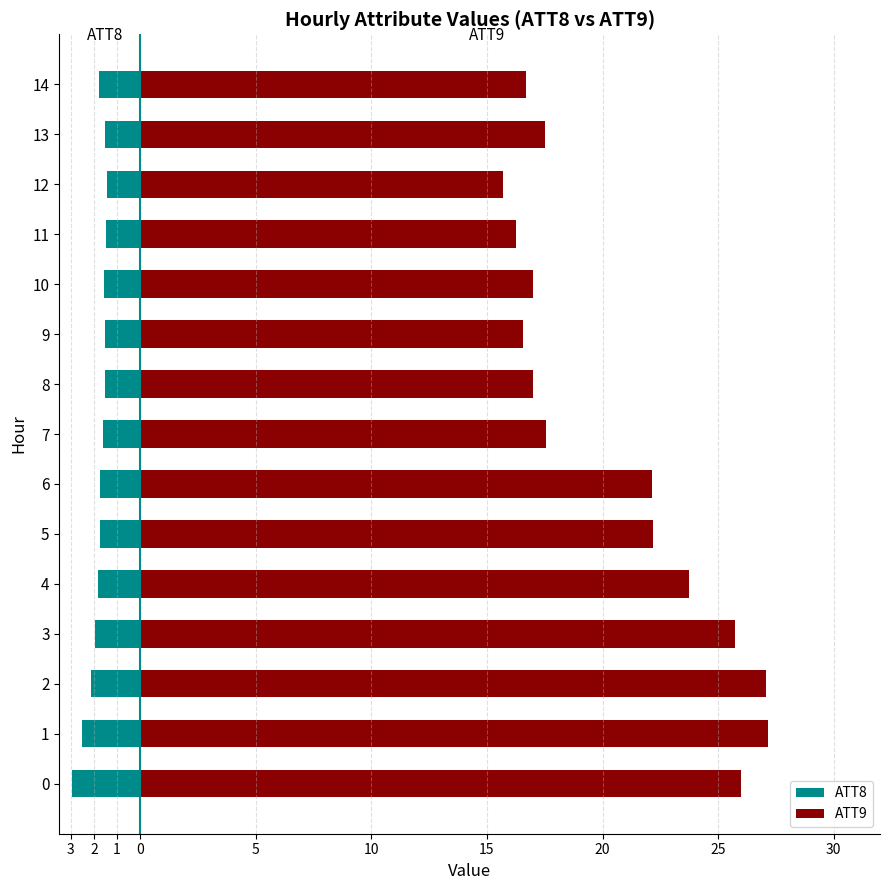

Is it true that ATT8 equals -1.5 at 13?

True